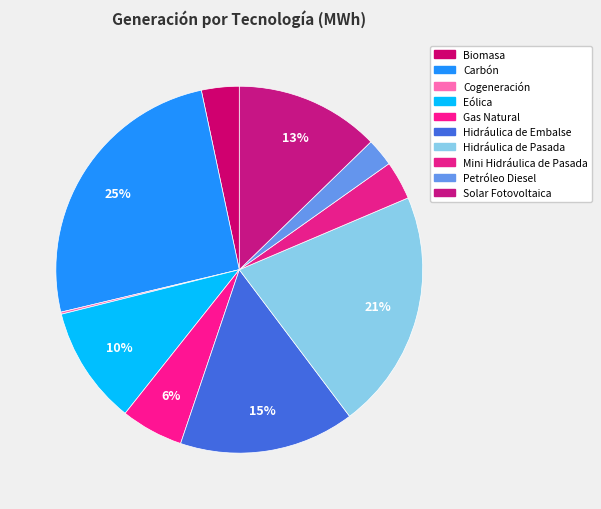

Does any single category account for the majority?

No